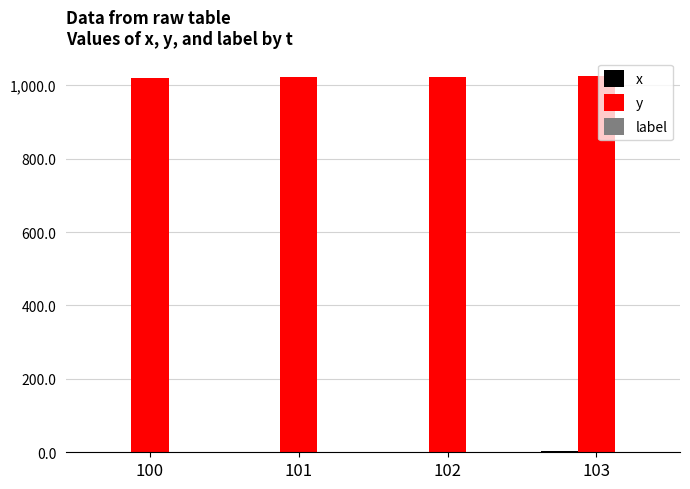

Which series has the largest total across all categories?

y